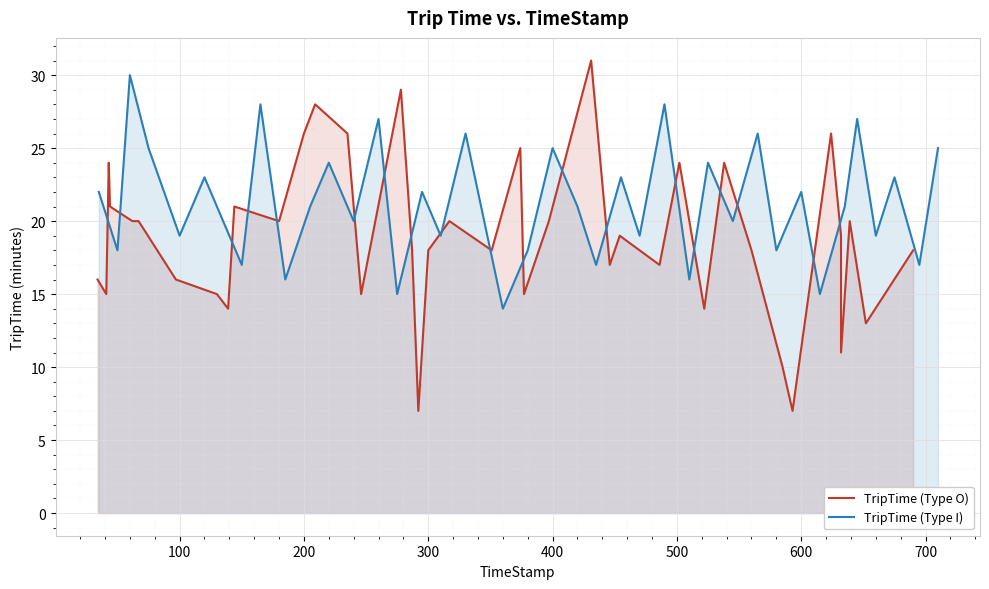

True or false: TripTime (Type I) and TripTime (Type O) intersect in this chart.

True